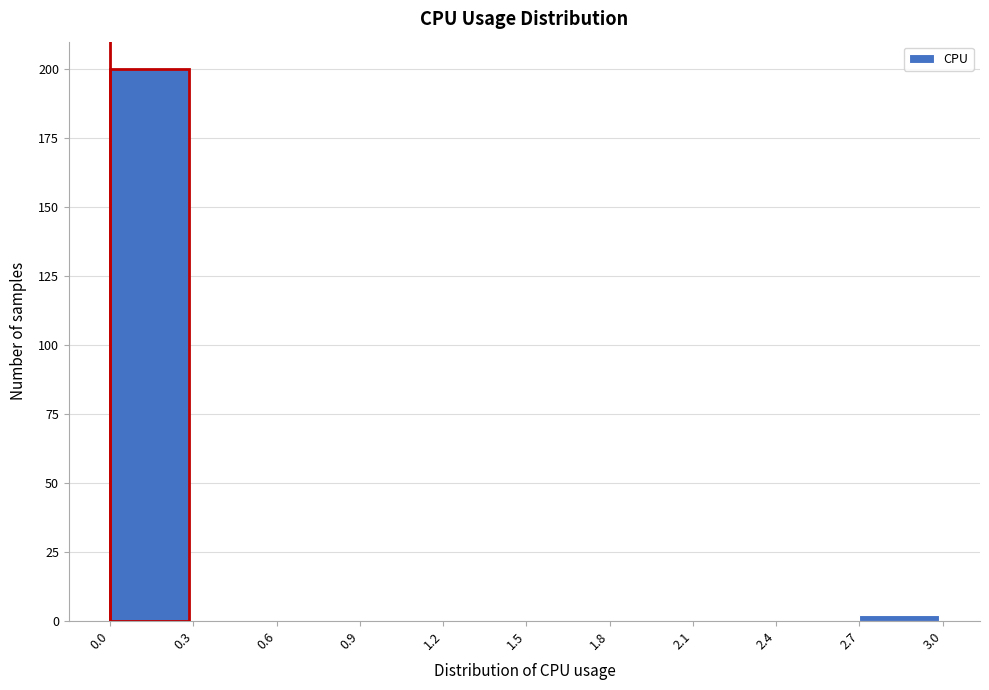

What is the height of the bar covering 0.0 to 0.3 on the x-axis? The values are not printed on the chart, so give them approximately, as read against the axis.

200